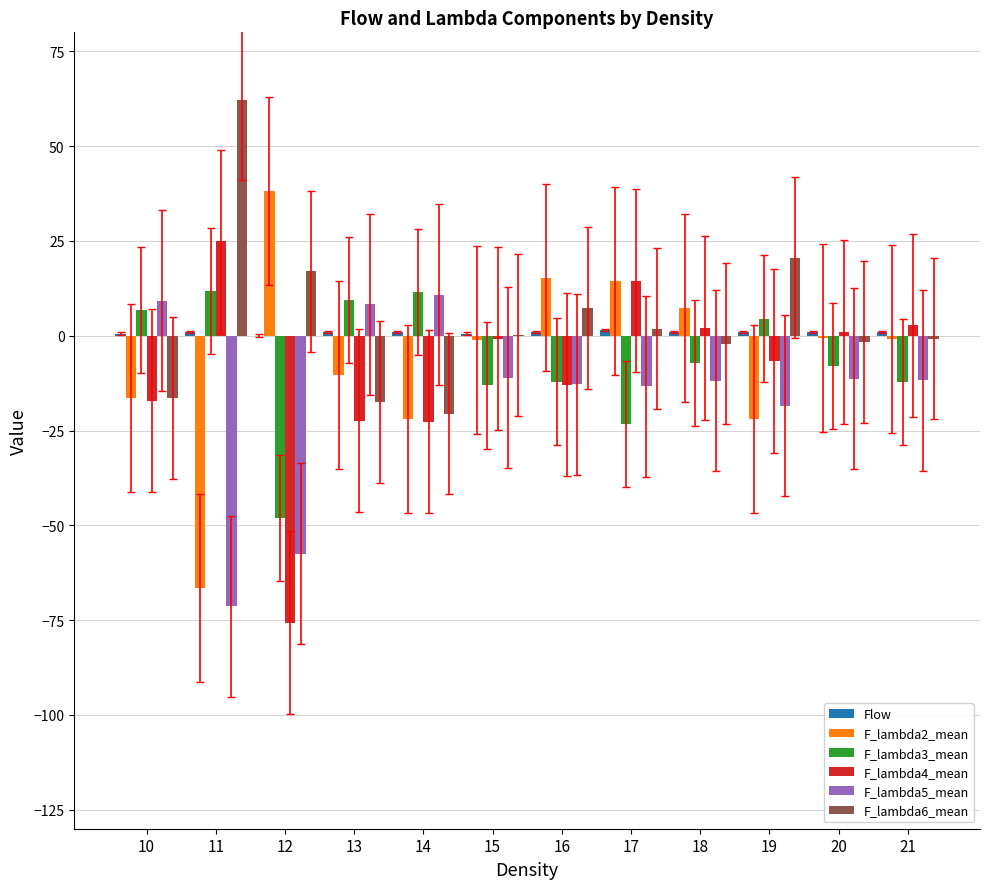

How many series are shown in this chart?

6